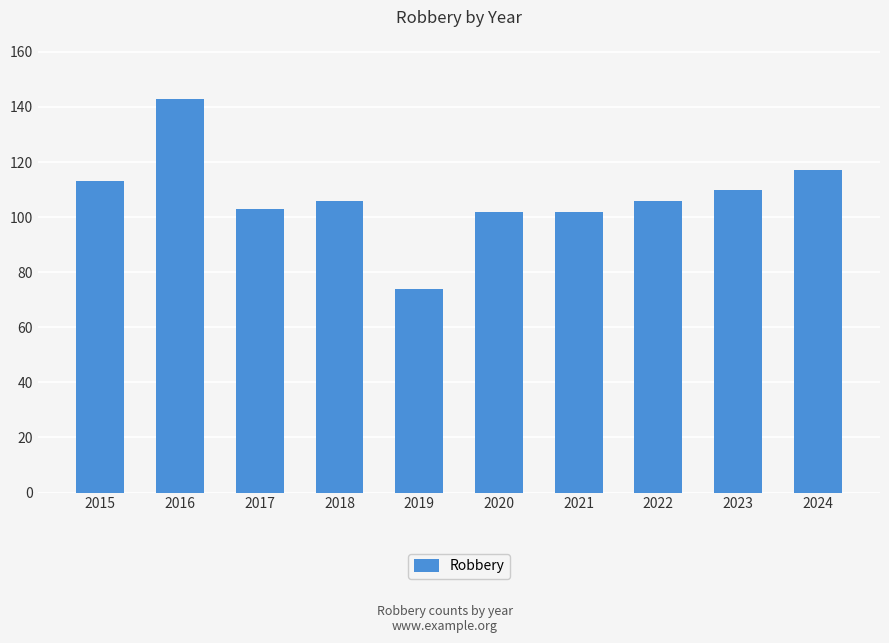

How many categories are shown in the chart?

10